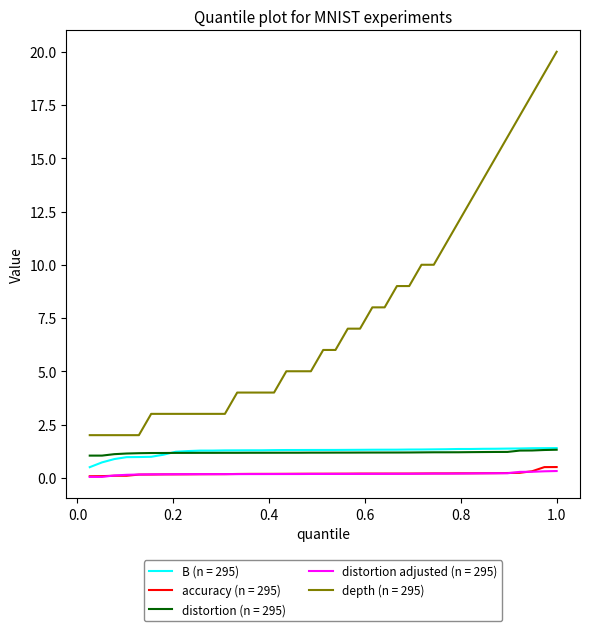

Which series has the largest total across all categories?

depth (n = 295)